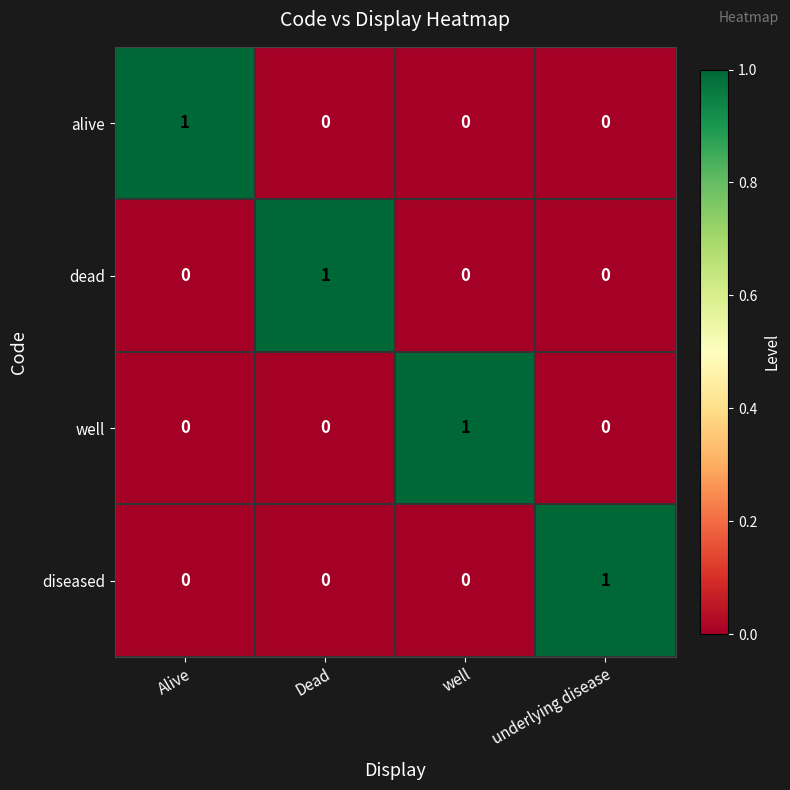

Reading left to right, transcribe all the data shown in this chart.

alive: 1	0	0	0
dead: 0	1	0	0
well: 0	0	1	0
diseased: 0	0	0	1